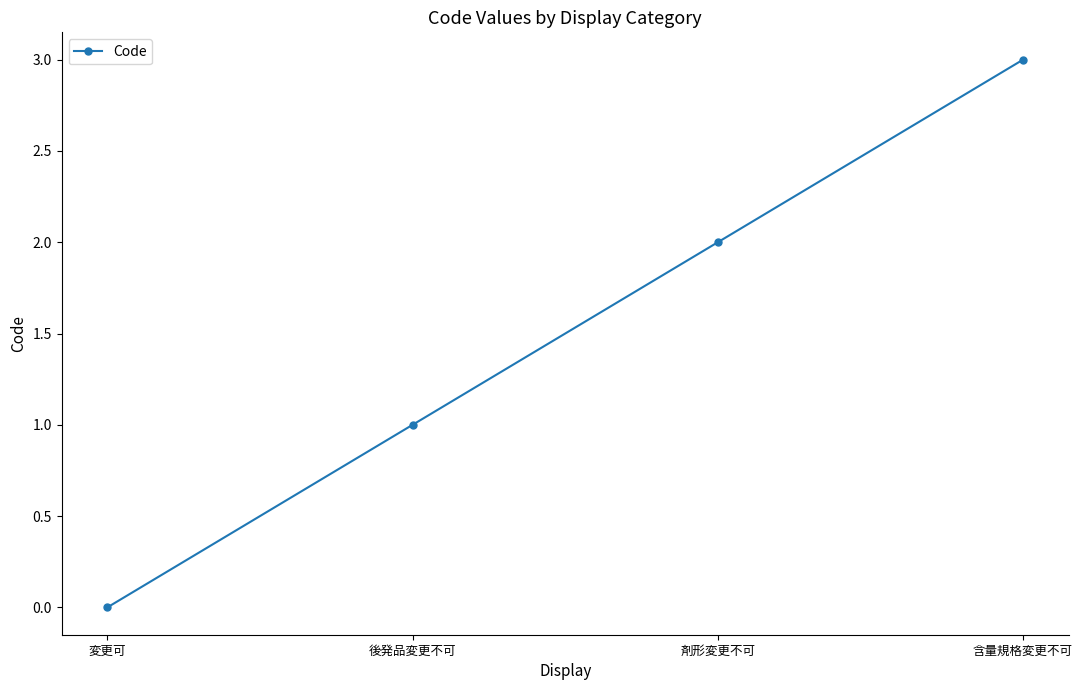

Is this an area chart (filled region under the line)?

No